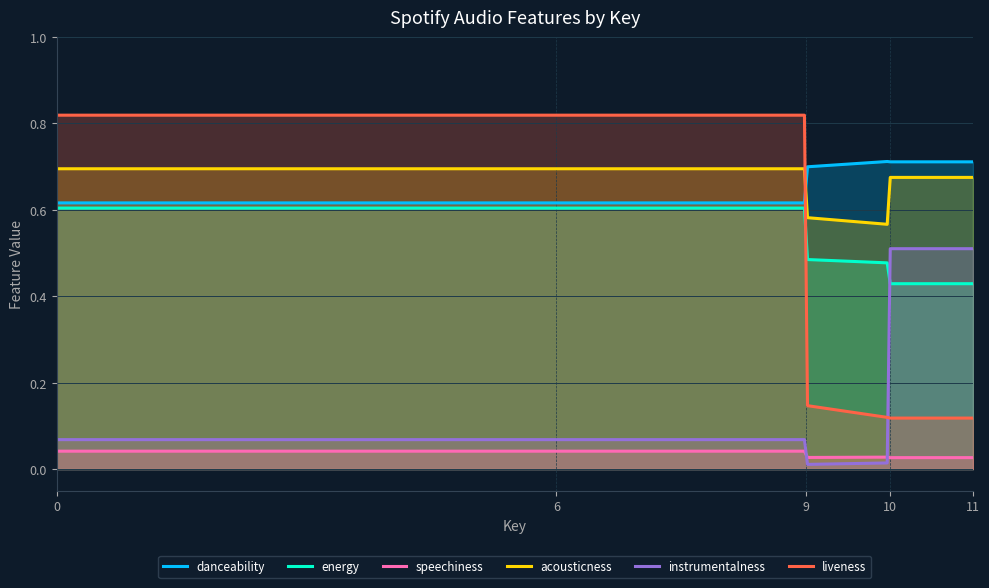

List the series in order of their peak value, highest first.

liveness, danceability, acousticness, energy, instrumentalness, speechiness